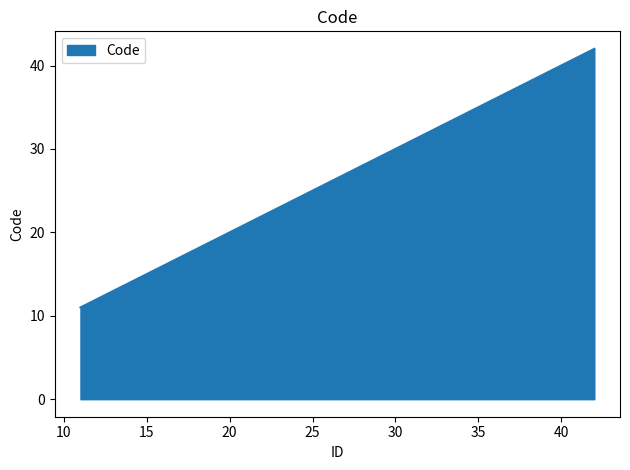

Reading left to right, what are all the values shown in this chart?

11	12	13	14	15	16	21	22	23	24	25	26	27	28	29	31	32	33	41	42